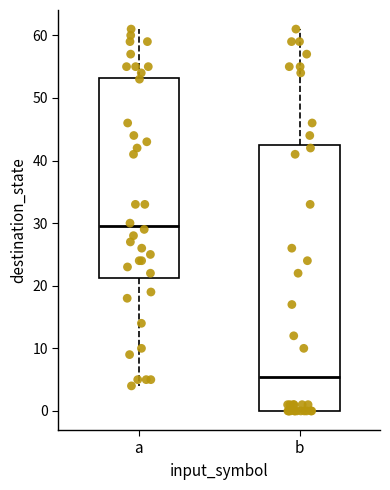

Comparing the boxes themselves (not the whiskers), which one is the tallest?

b